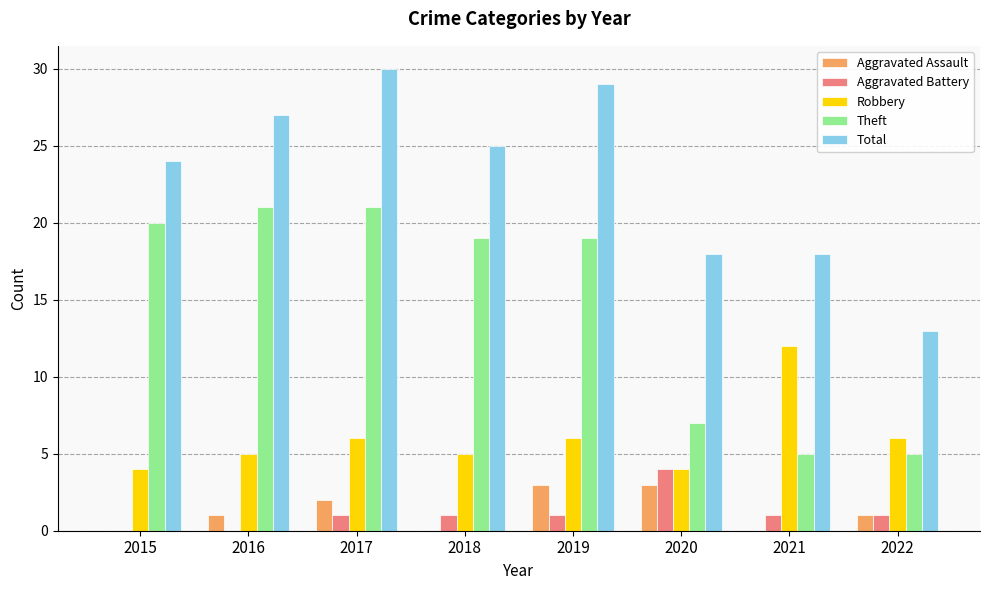

Which series has the largest total across all categories?

Total